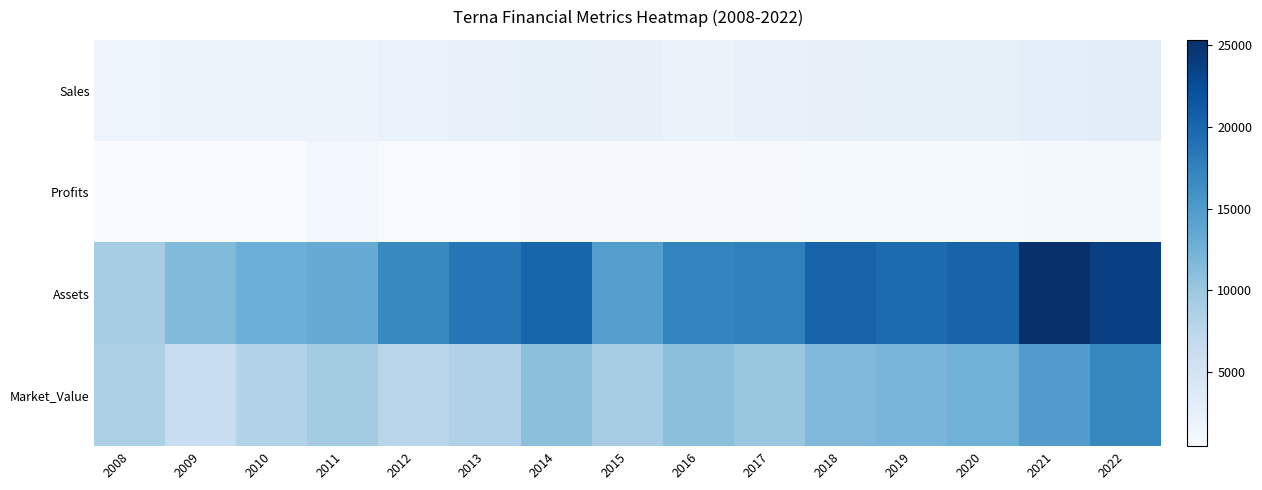

Between 2008 and 2018, which series saw the biggest shift?

Assets